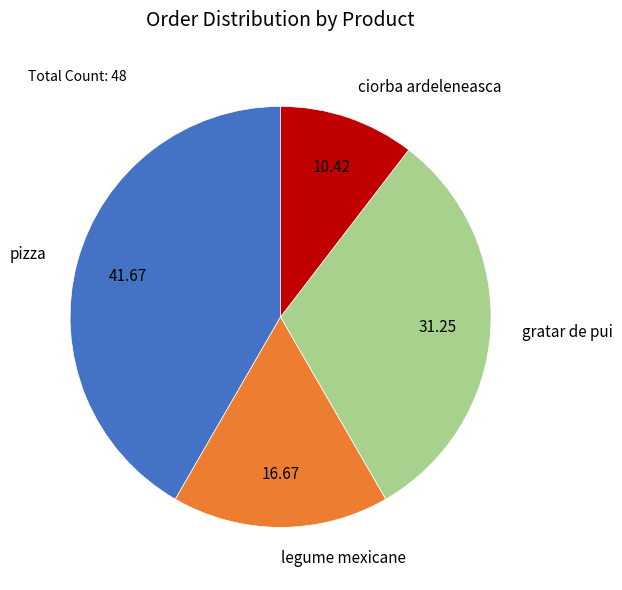

Is gratar de pui the majority of the pie?

No